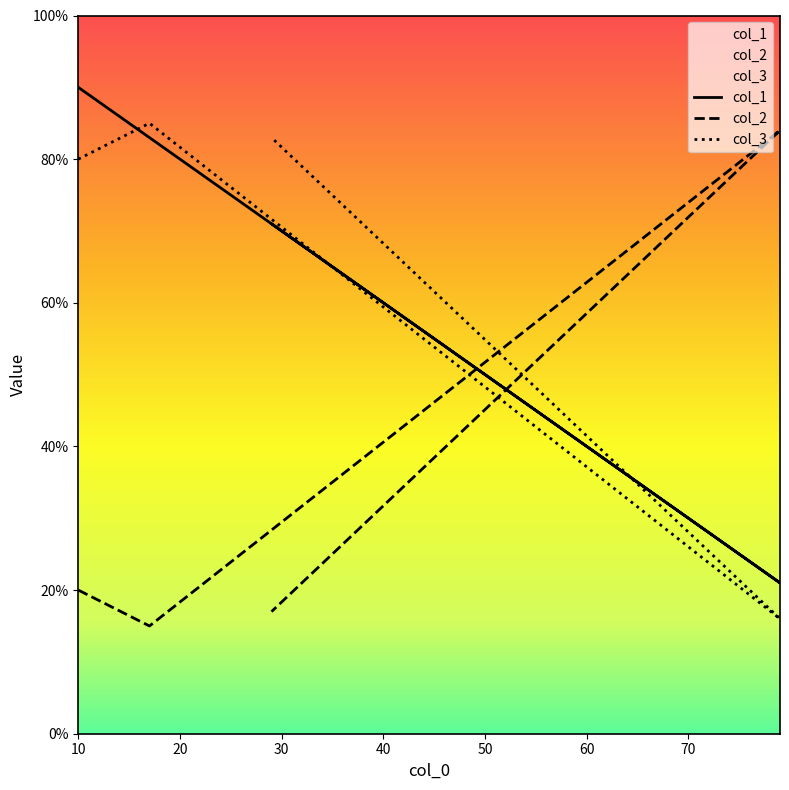

At how many categories does at least one series exceed 26?

4